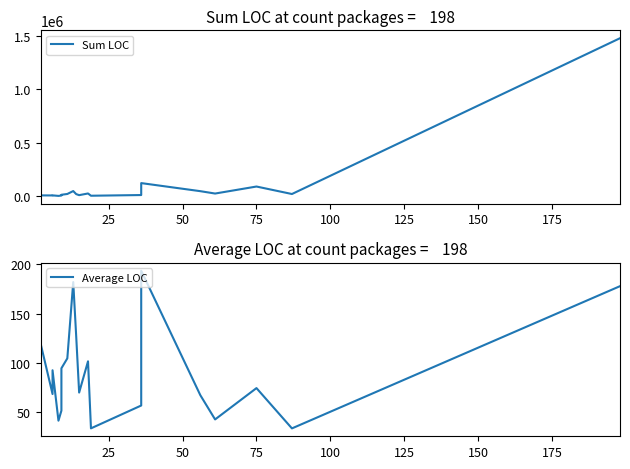

What is the maximum value for Sum LOC?

1475923.0